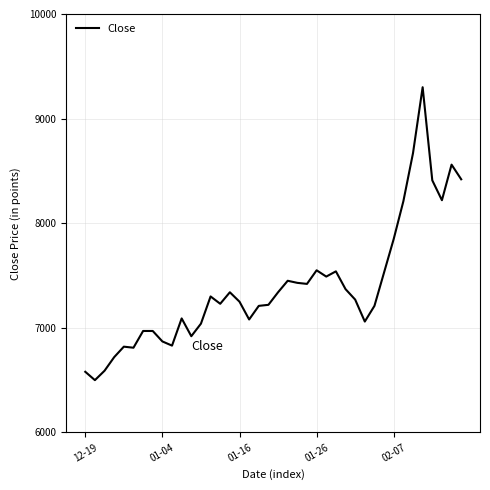

What is the difference between the maximum and minimum values?

2800